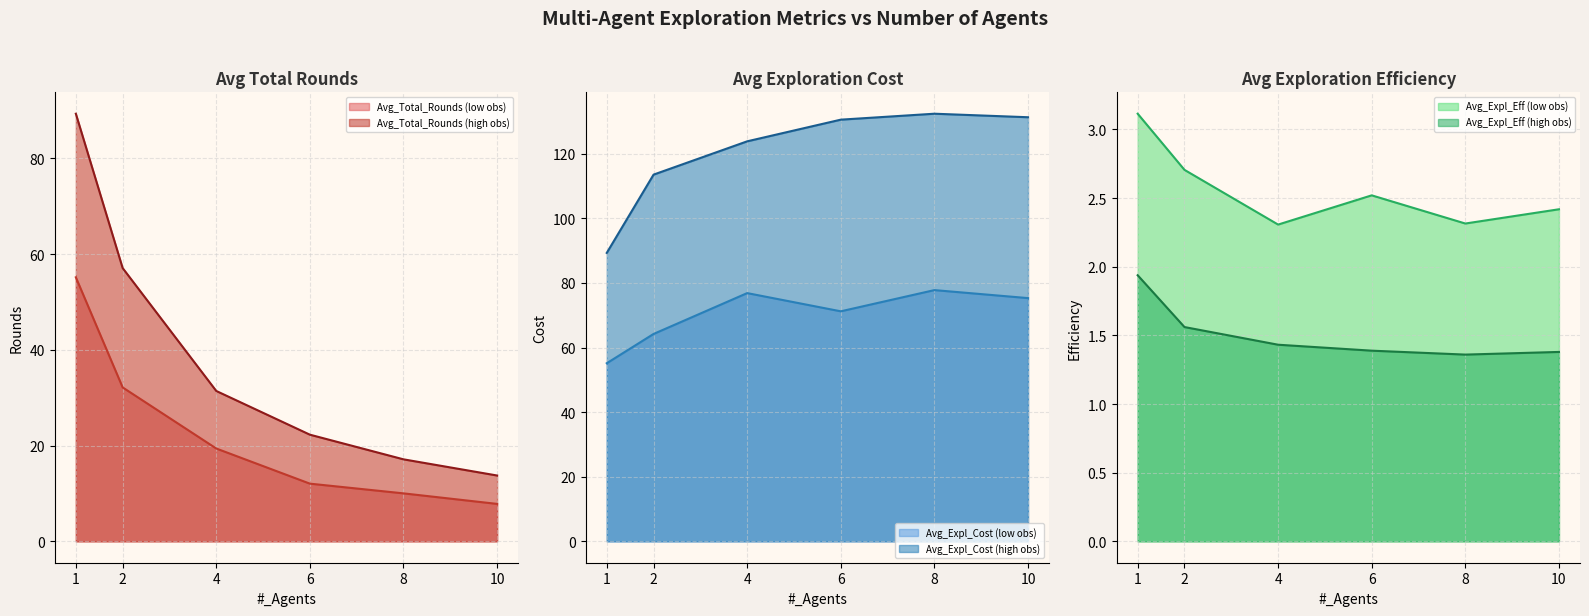

What is the smallest value displayed?

1.4